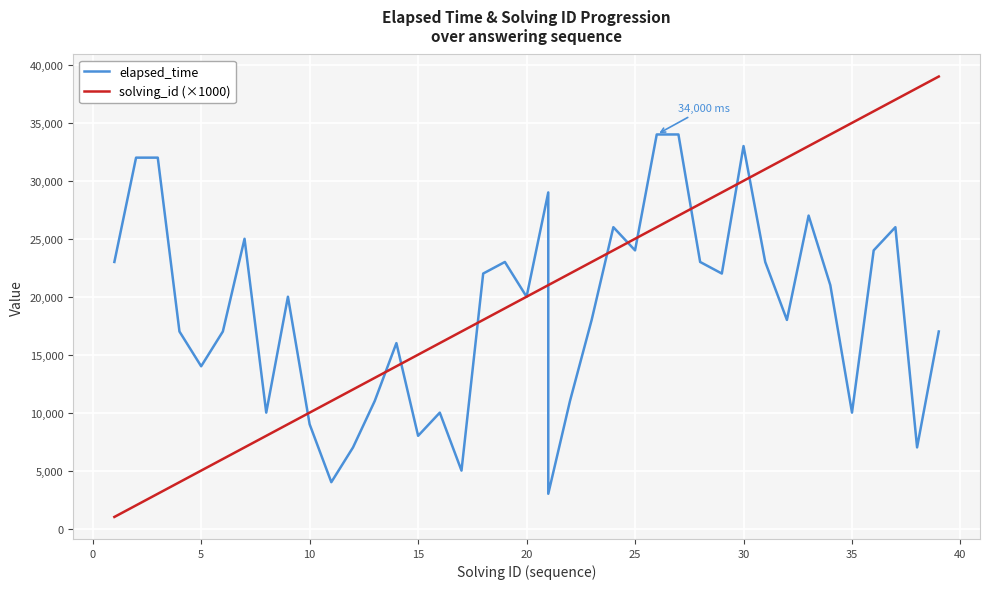

At which label does solving_id (×1000) first exceed 21000?

22